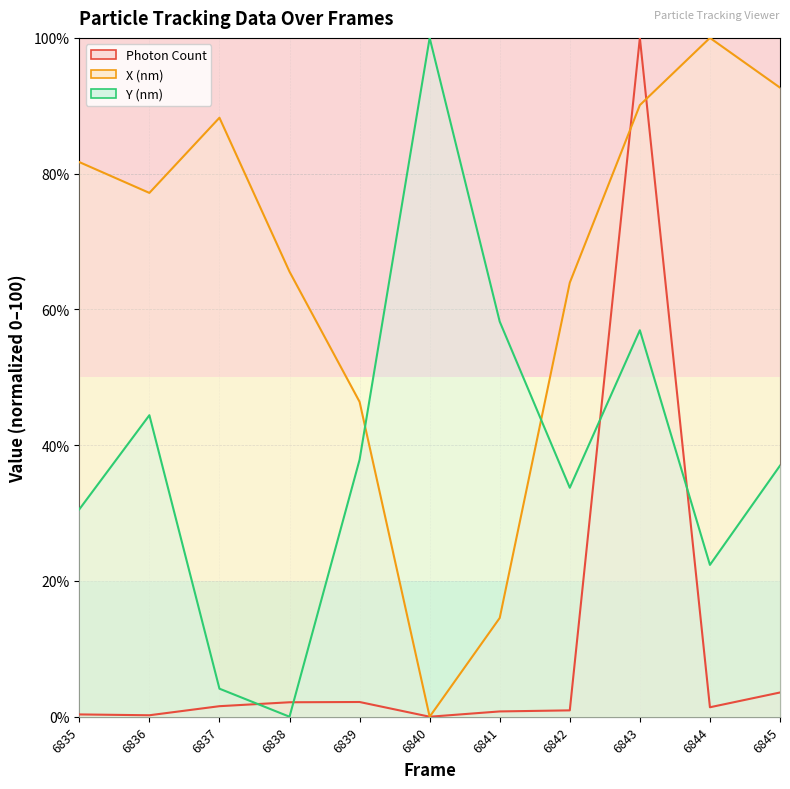

Which series has the widest spread of values?

Photon Count